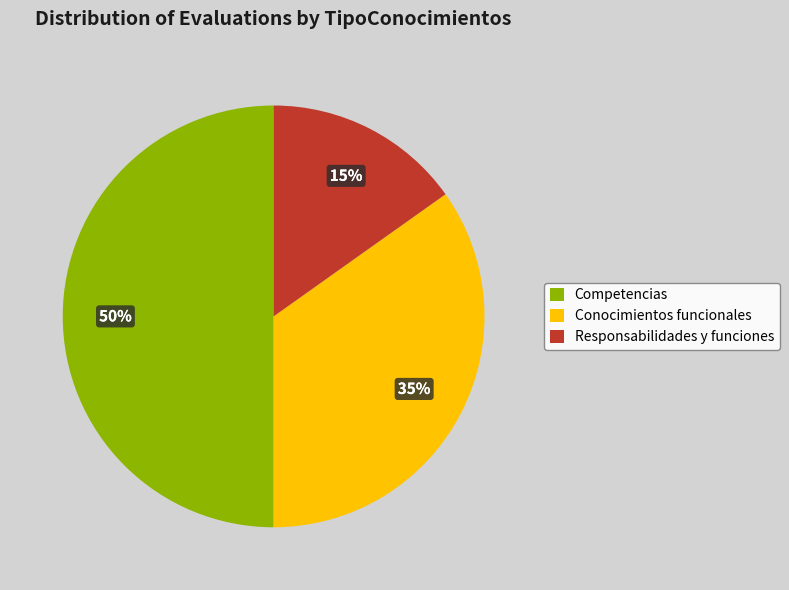

What percentage is the Responsabilidades y funciones slice, to the nearest percent?

15%